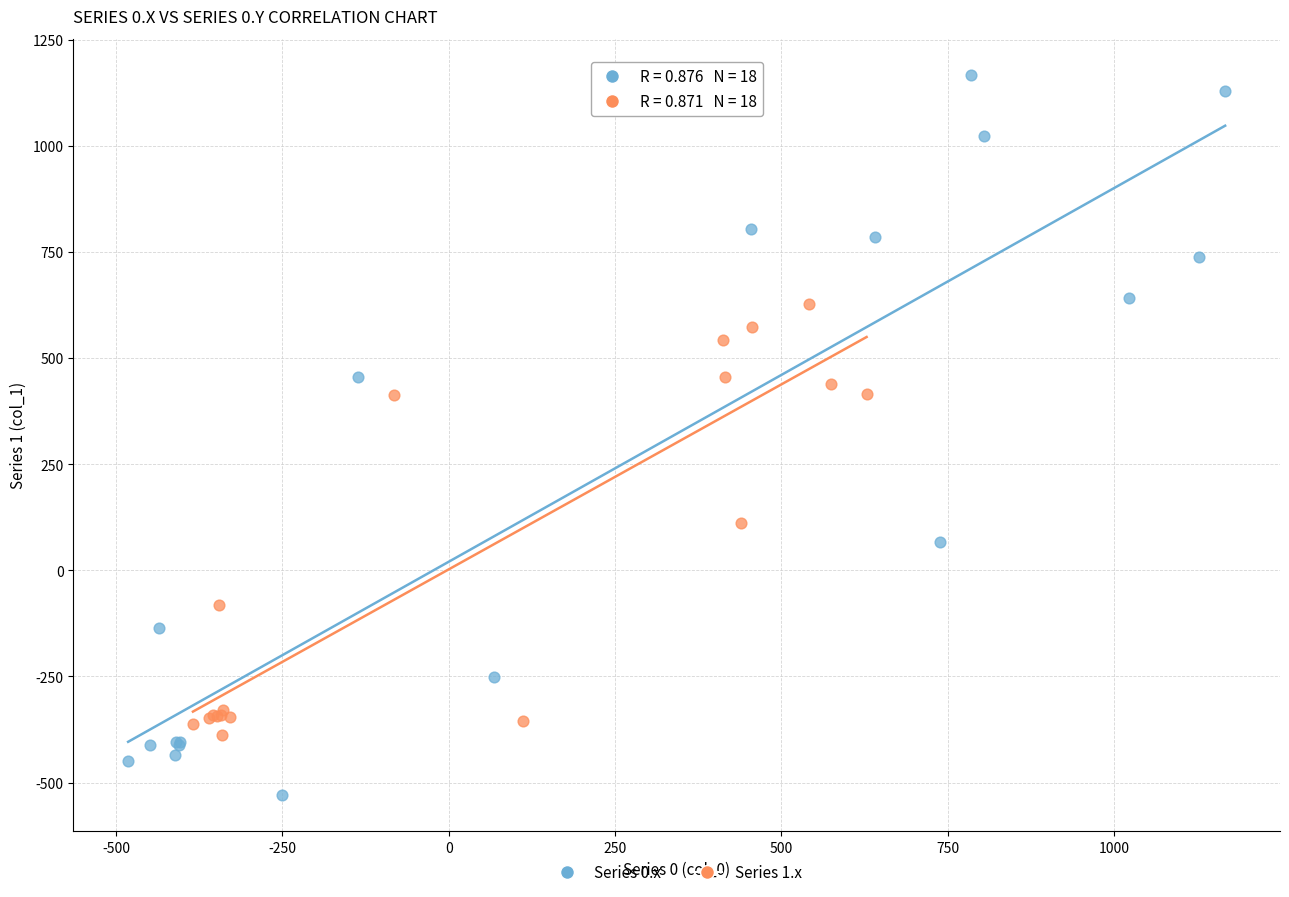

Which series reaches the minimum Y coordinate?

Series 0.x